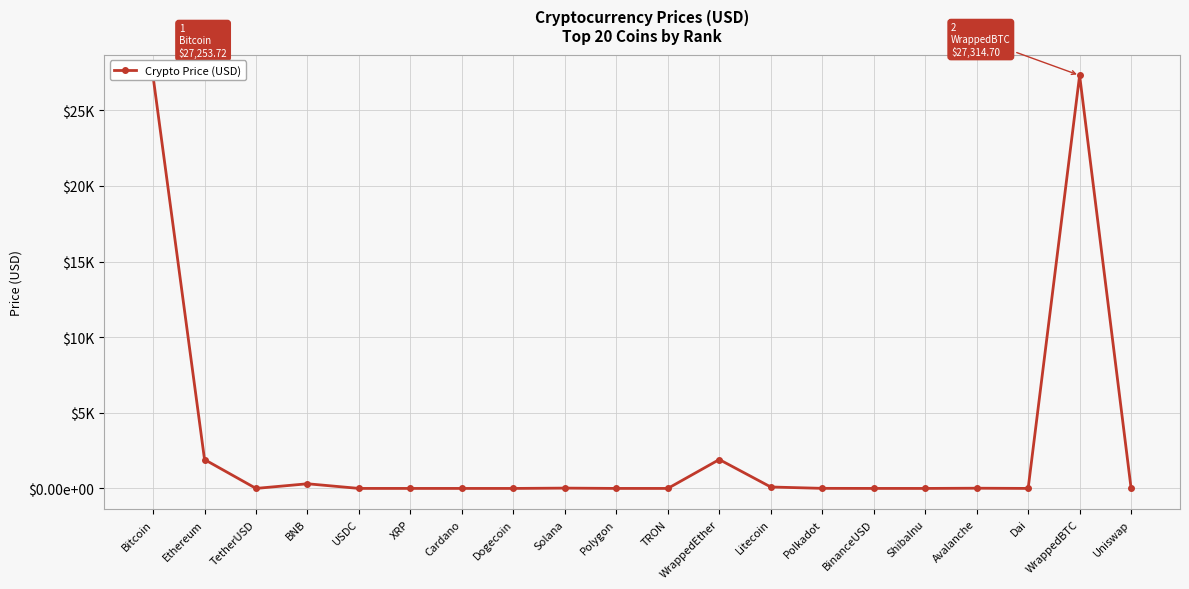

Is this an area chart (filled region under the line)?

No